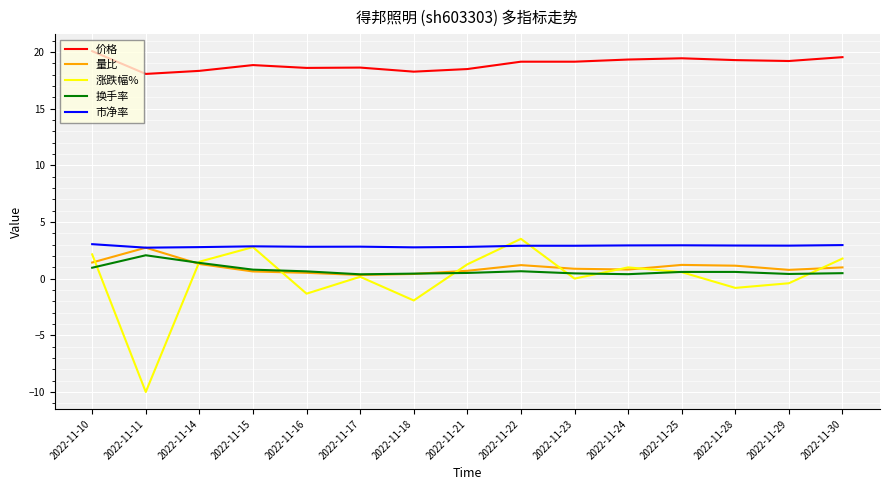

What is the average value of the 价格 series?

19.0